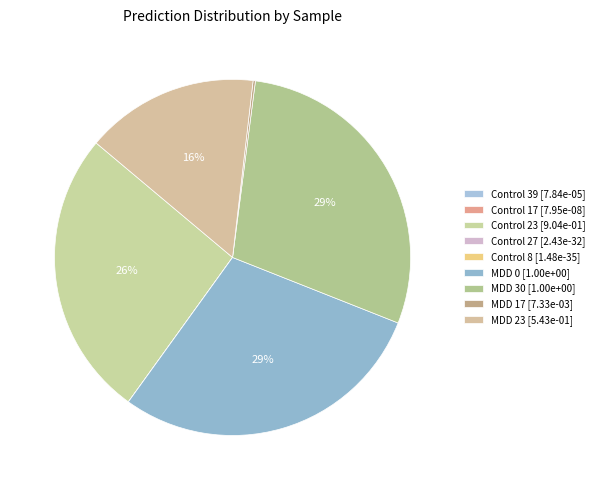

Which slice is the largest?

MDD 30